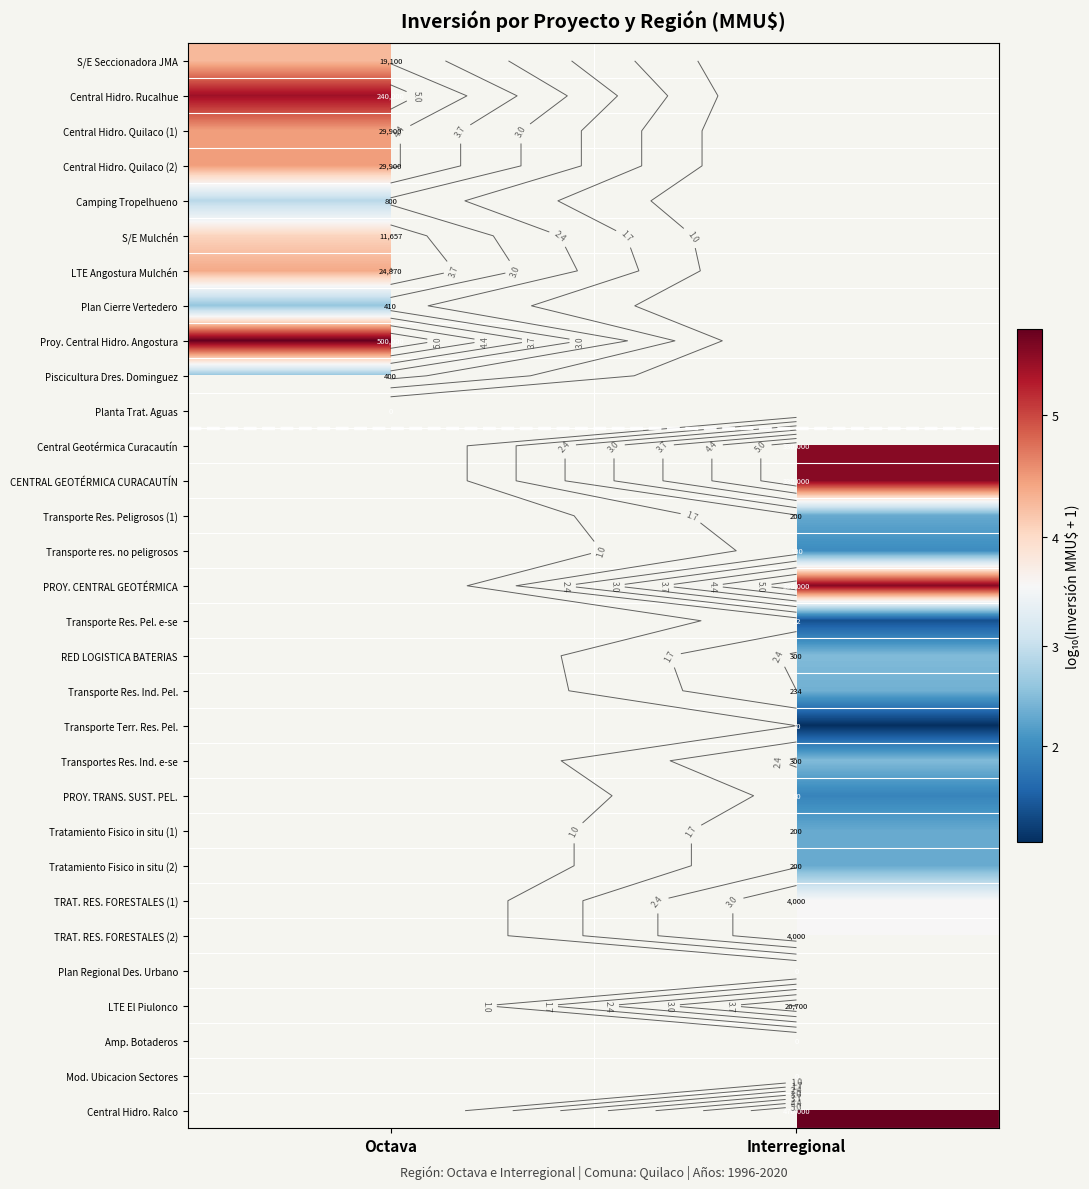

At how many categories does at least one series exceed 4?

2